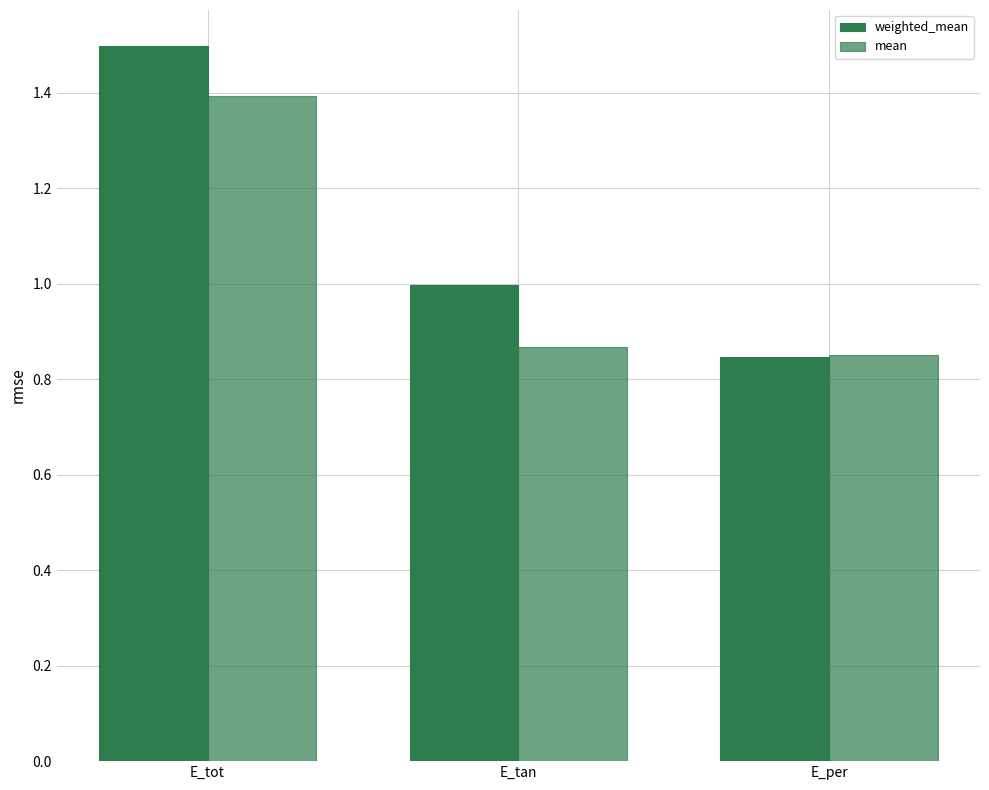

Count the number of categories in the chart.

3